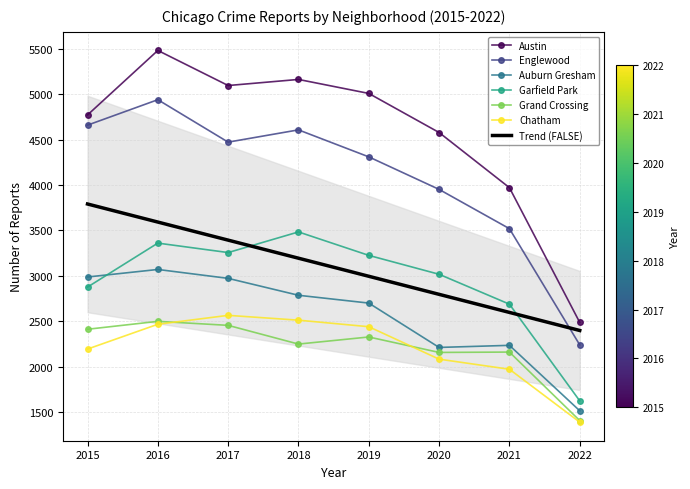

Reading left to right, list all the values displayed in this chart.

Austin: 4771	5481	5095	5162	5008	4578	3971	2488
Englewood: 4659	4939	4472	4607	4310	3952	3520	2241
Auburn Gresham: 2988	3071	2973	2787	2701	2213	2236	1516
Garfield Park: 2877	3361	3257	3484	3226	3018	2689	1625
Grand Crossing: 2413	2500	2456	2250	2328	2158	2162	1408
Chatham: 2195	2468	2566	2513	2441	2084	1973	1391